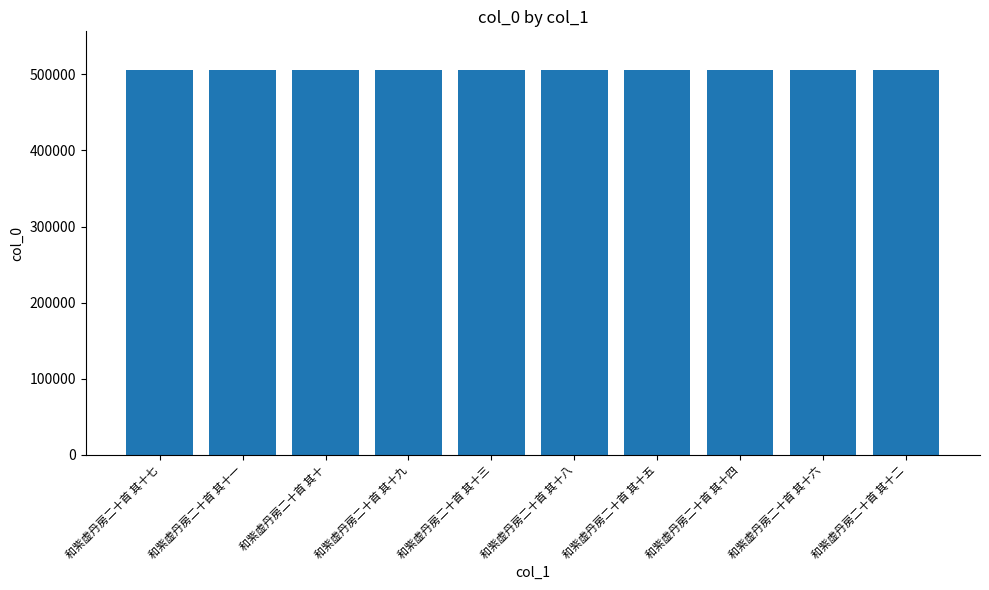

What is the smallest value displayed?

505939